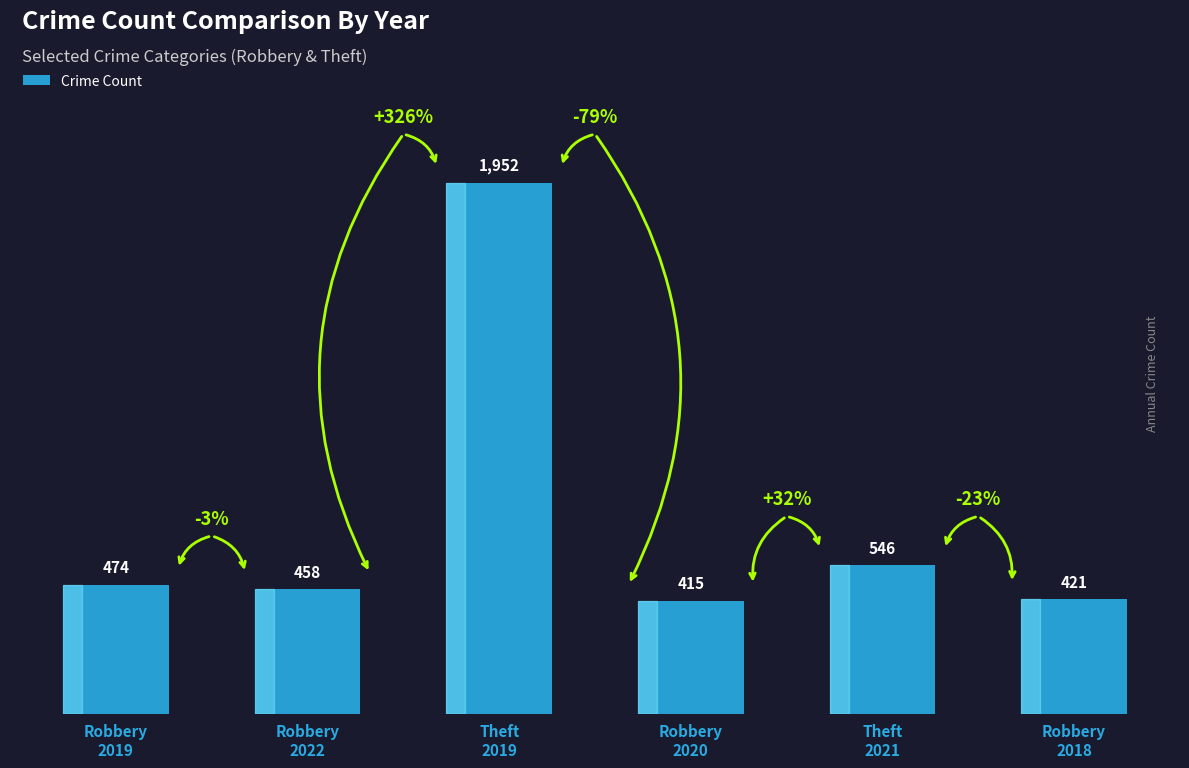

At which category does the chart reach its minimum across all series?

Robbery
2020